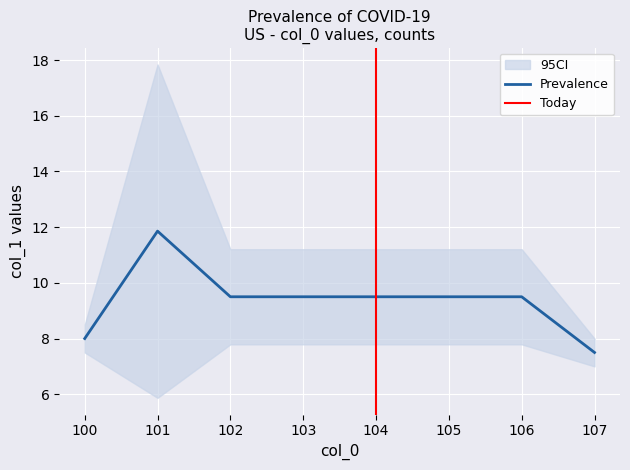

Which category has the highest value in the Prevalence series?

101